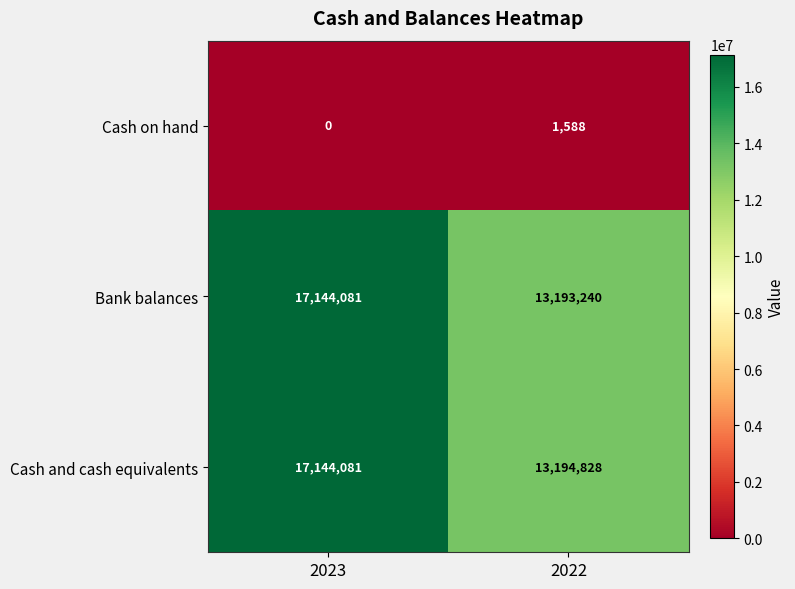

Is it true that Cash and cash equivalents equals 28961572 at 2023?

False